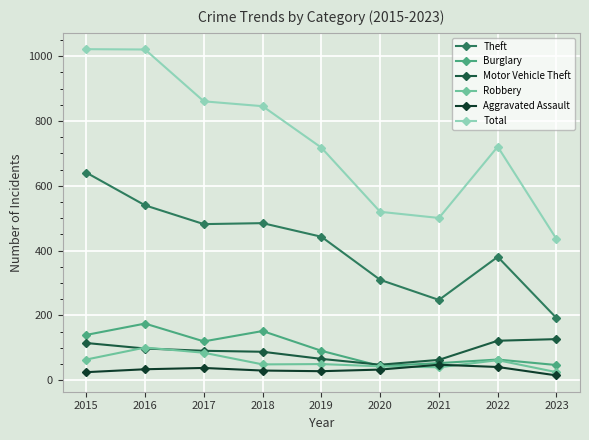

How many distinct data groups are displayed?

6